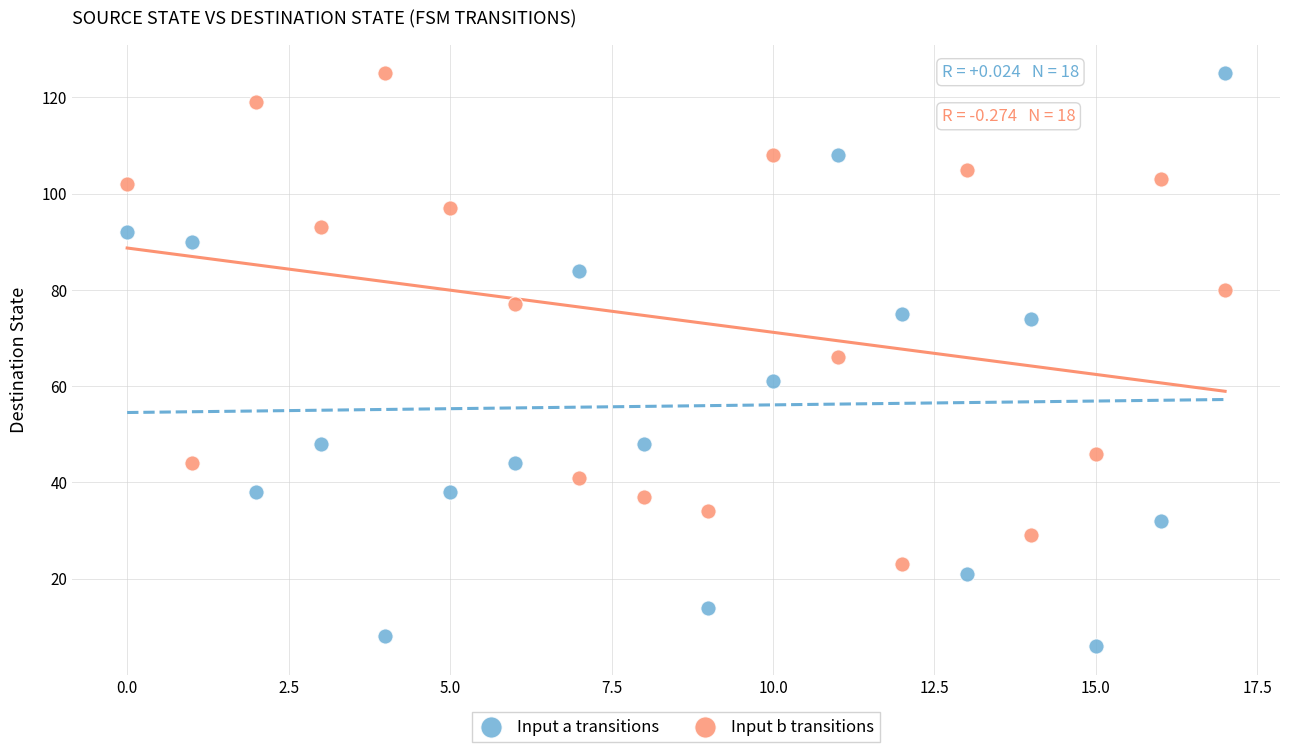

Which series reaches the minimum Y coordinate?

Input a transitions